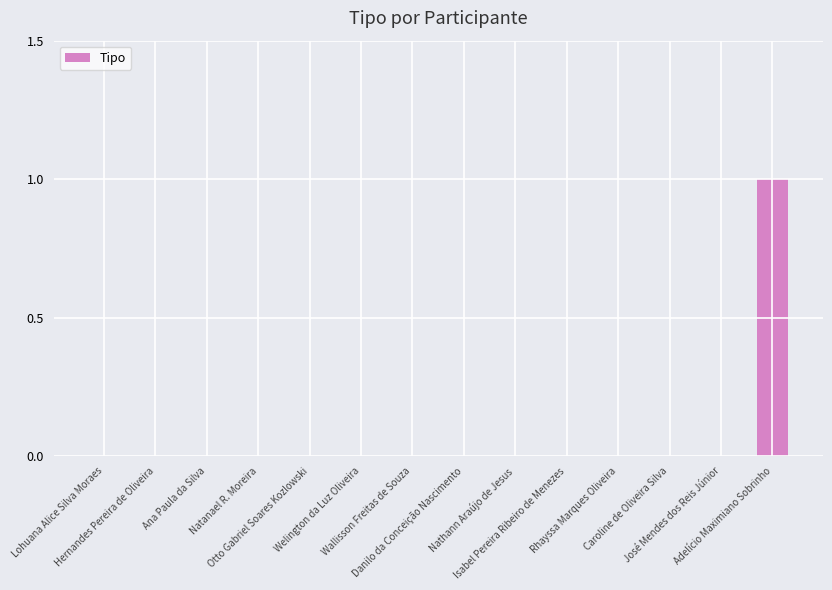

What is the maximum value shown in the chart?

1